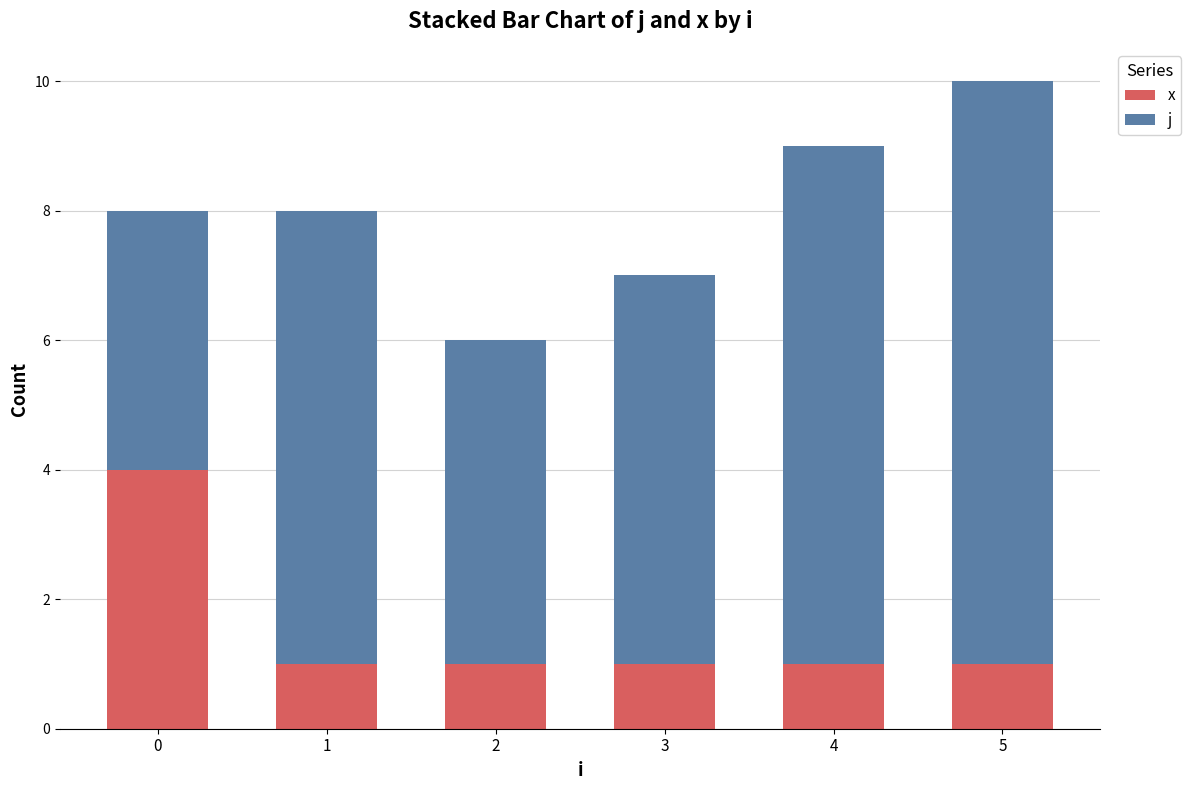

What is the value of the x bar at the 5th from the left?

1